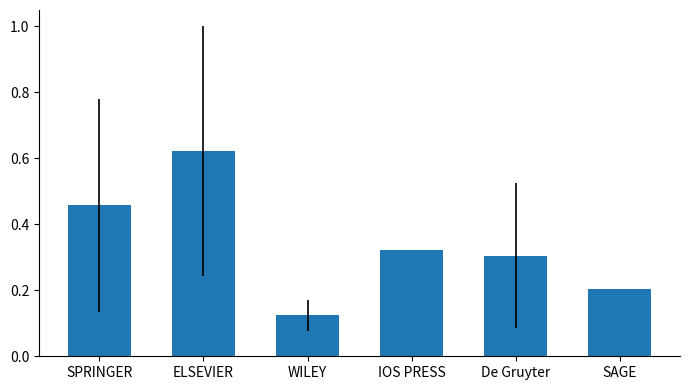

What is the difference between the maximum and second lowest values?

0.4